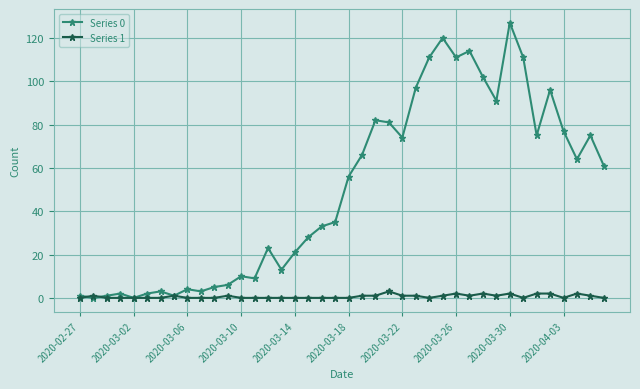

True or false: Series 1 has more than 0 points higher than both neighbors.

True